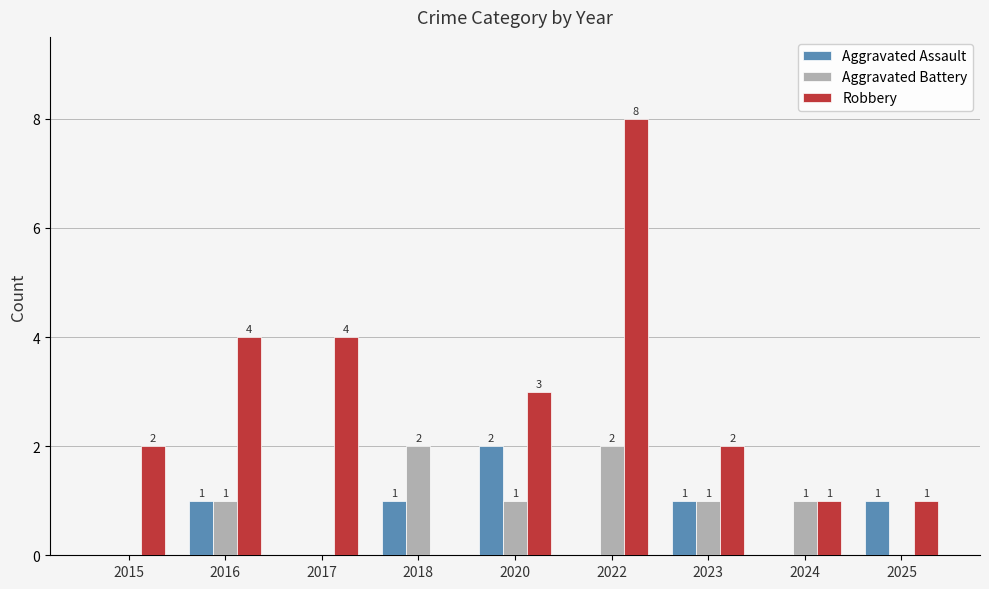

Reading right to left, extract all data points from this chart.

Aggravated Assault: 1	0	1	0	2	1	0	1	0
Aggravated Battery: 0	1	1	2	1	2	0	1	0
Robbery: 1	1	2	8	3	0	4	4	2